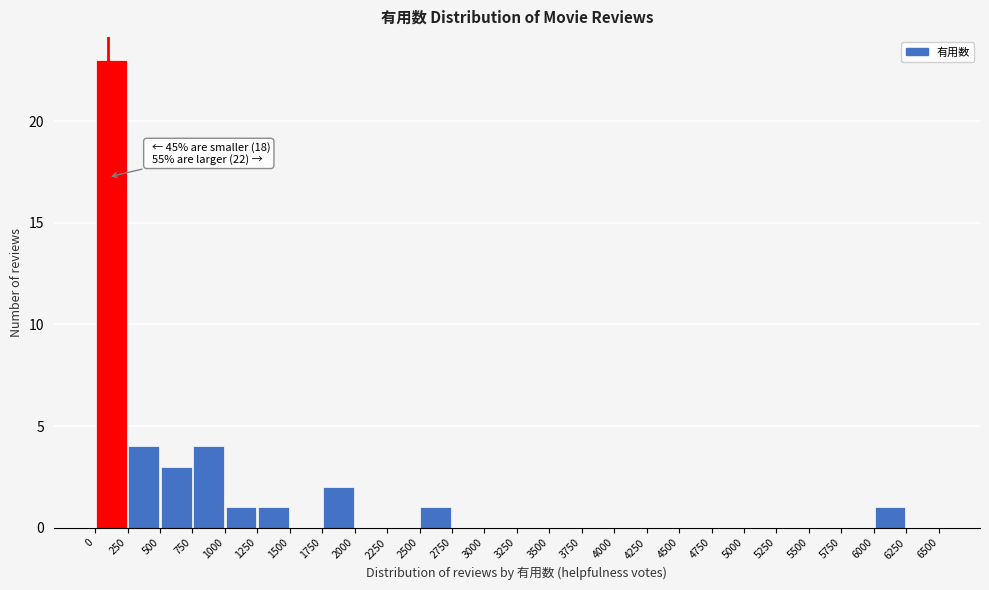

Over which range of the x-axis is the bar tallest?

0 to 250